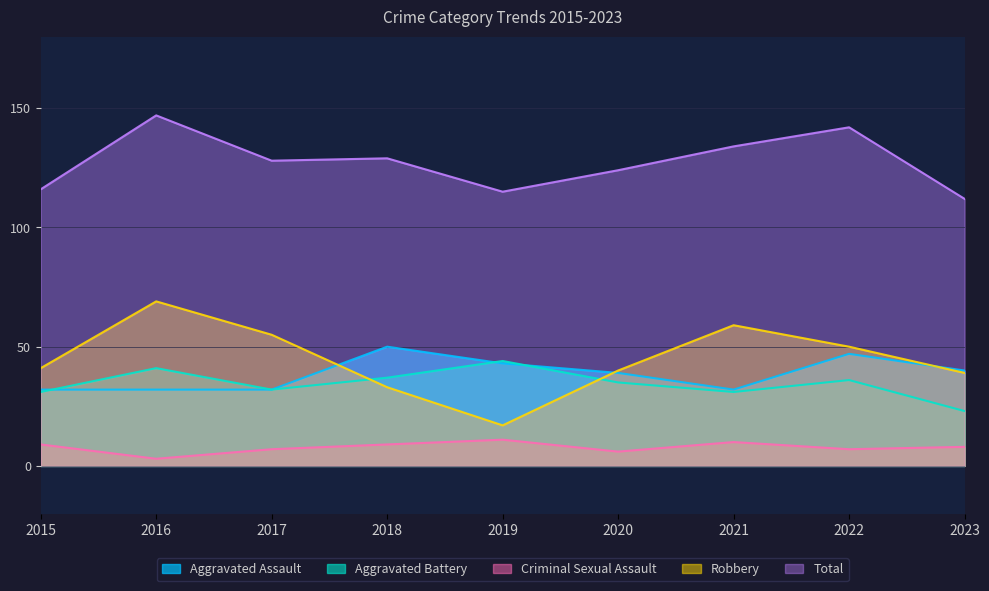

True or false: Total and Robbery cross at least once.

False